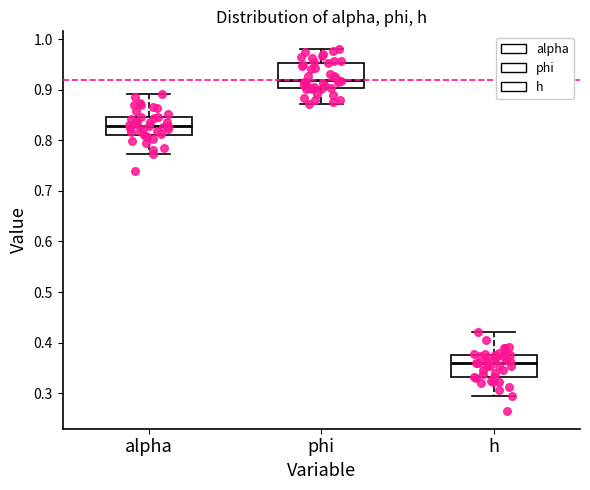

Where does the upper whisker of the box for h end on the y-axis? The values are not printed on the chart, so give them approximately, as read against the axis.

0.42